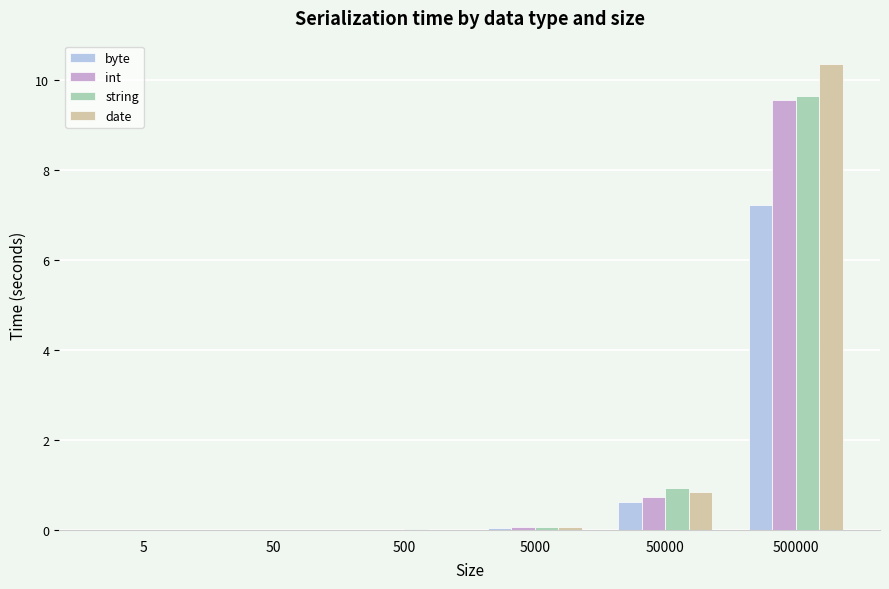

True or false: string has a value of 1.4 at 50000.

False